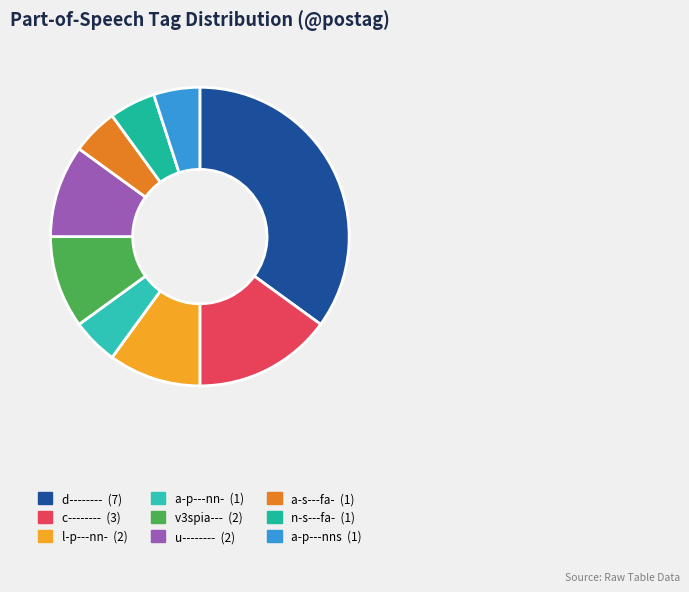

To the nearest percent, what is the difference between the c-------- and a-s---fa- slice percentages?

10%